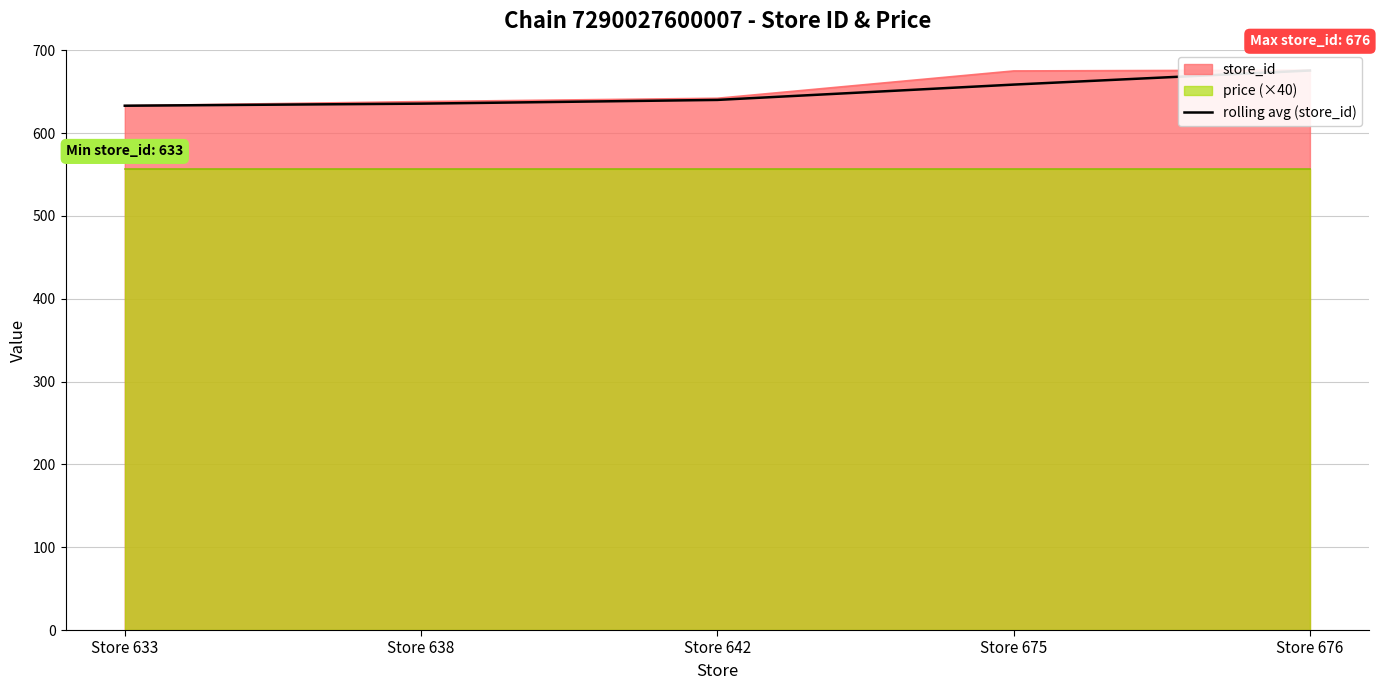

What is the difference between the values at Store 675 and Store 642?

18.5